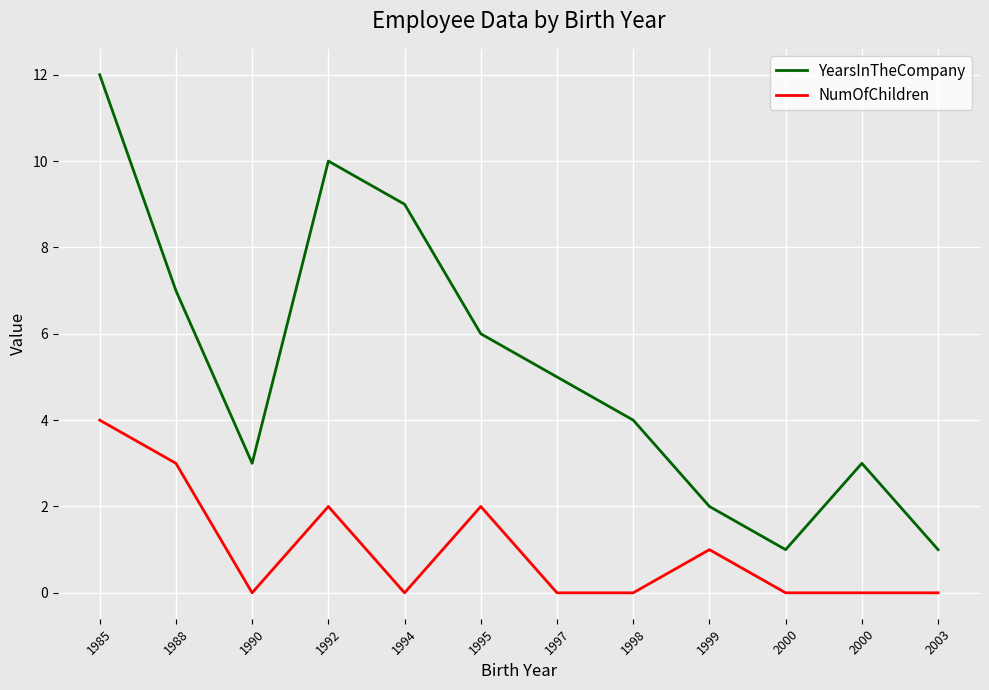

Rank the categories by YearsInTheCompany value from highest to lowest.

1985, 1992, 1994, 1988, 1995, 1997, 1998, 1990, 2000, 1999, 2000, 2003